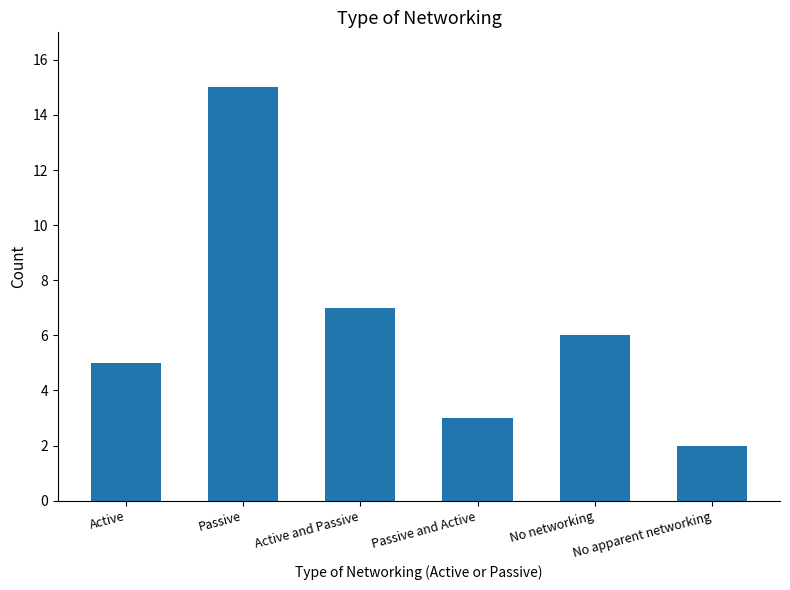

How many data points does each series have?

6